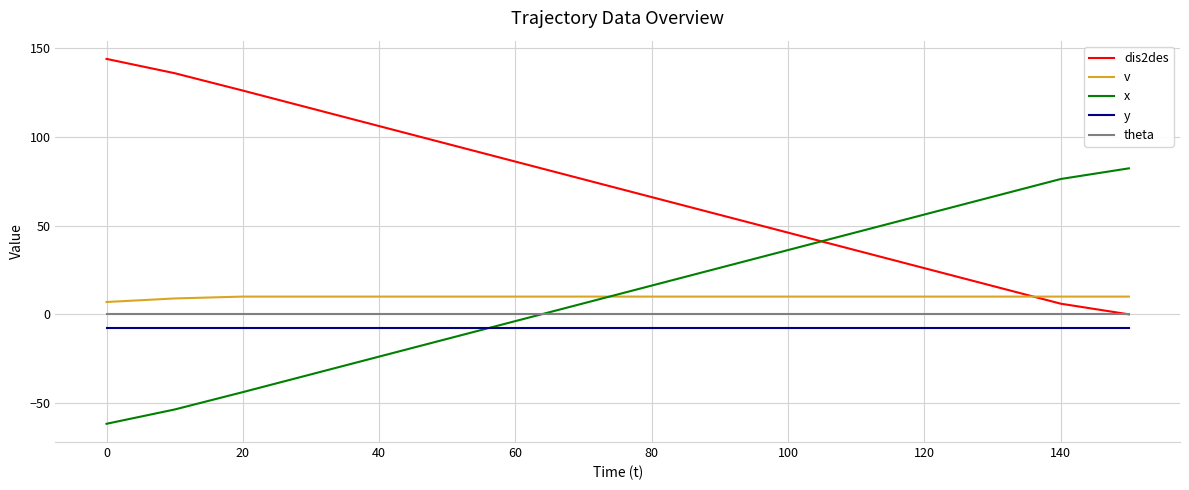

True or false: v and x intersect in this chart.

True